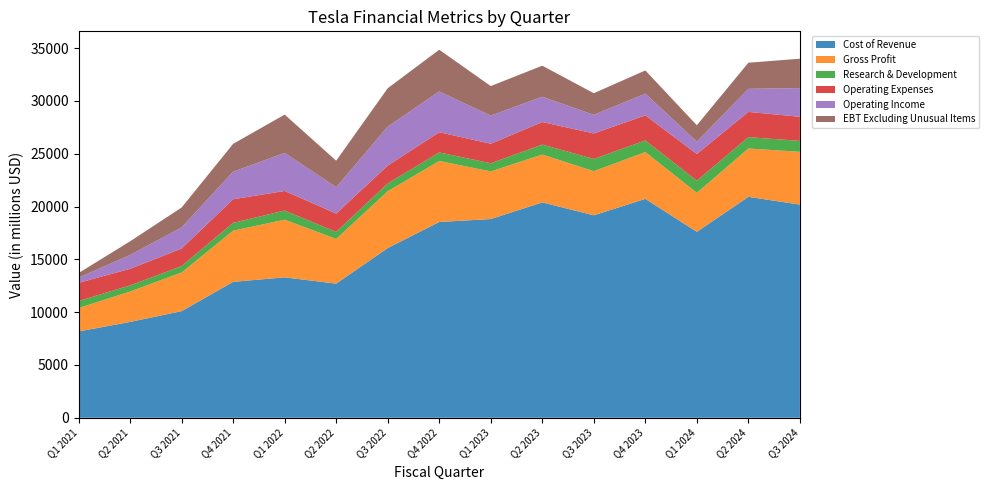

Reading right to left, extract all data points from this chart.

Cost of Revenue: 20185	20922	17605	20729	19172	20394	18818	18541	16072	12700	13296	12872	10097	9074	8174
Gross Profit: 4997	4578	3696	4438	4178	4533	4511	5777	5382	4234	5460	4847	3660	2884	2215
Research & Development: 1039	1074	1151	1094	1161	943	771	810	733	667	865	740	611	576	666
Operating Expenses: 2280	2390	2525	2374	2414	2134	1847	1912	1694	1734	1857	2234	1656	1572	1722
Operating Income: 2717	2188	1171	2064	1764	2399	2664	3865	3688	2500	3603	2613	2004	1312	493
EBT Excluding Unusual Items: 2784	2470	1553	2191	2045	2937	2800	3947	3636	2510	3626	2635	1882	1293	432